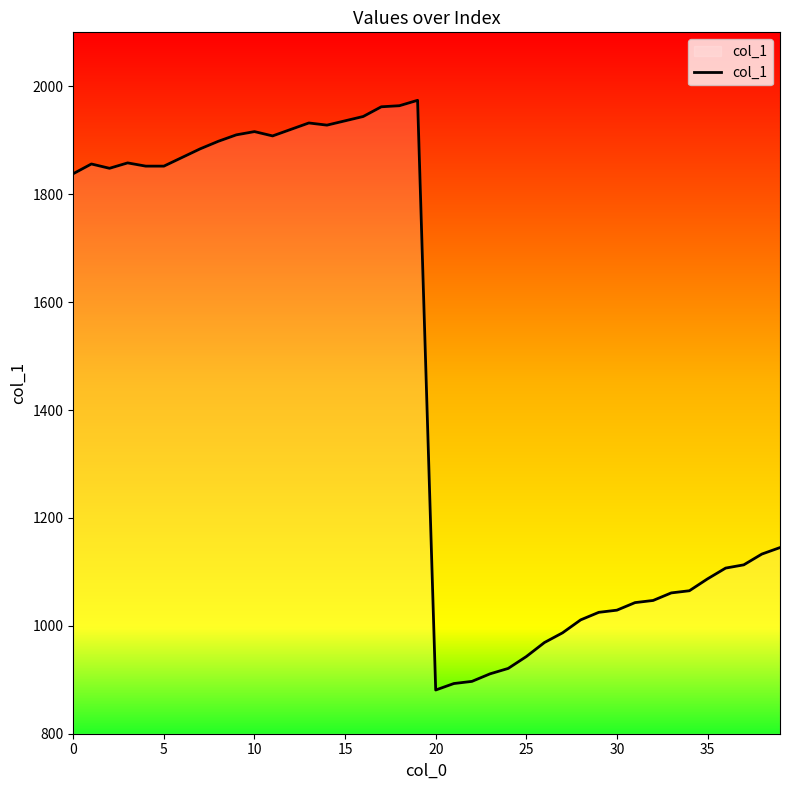

What is the difference between the maximum and minimum values?

1093